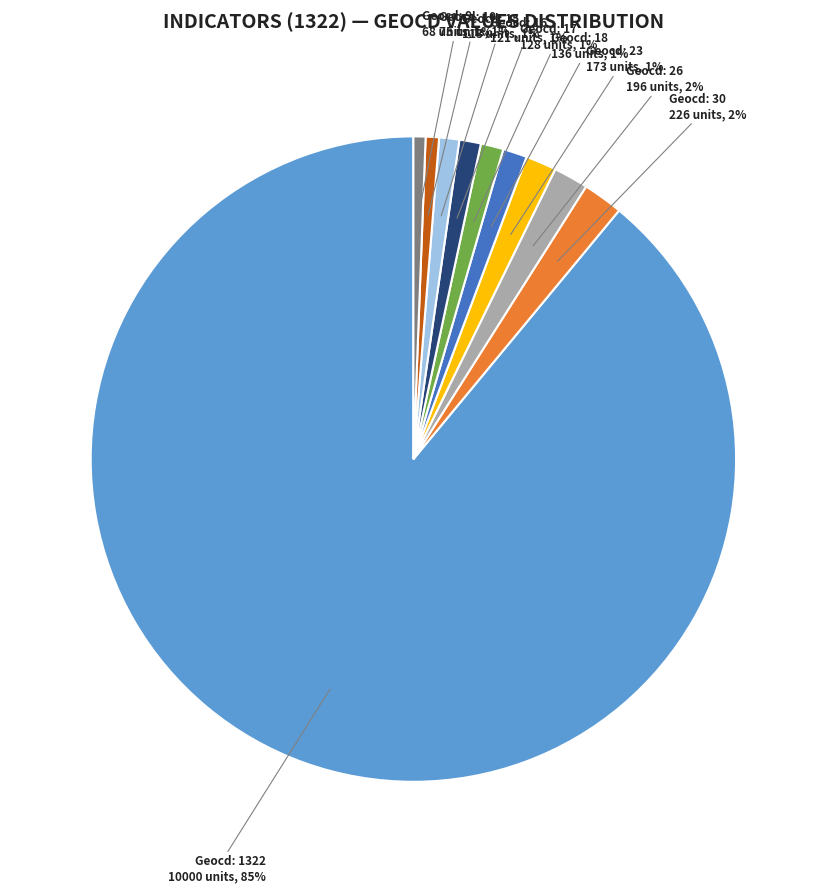

Is it true that 16_2 is 11% of the pie?

False